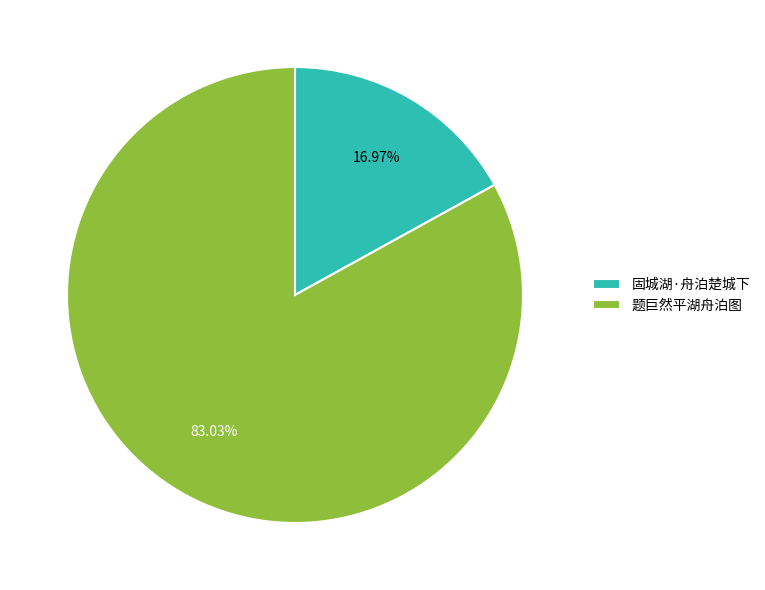

Which category has the biggest portion of the pie?

题巨然平湖舟泊图